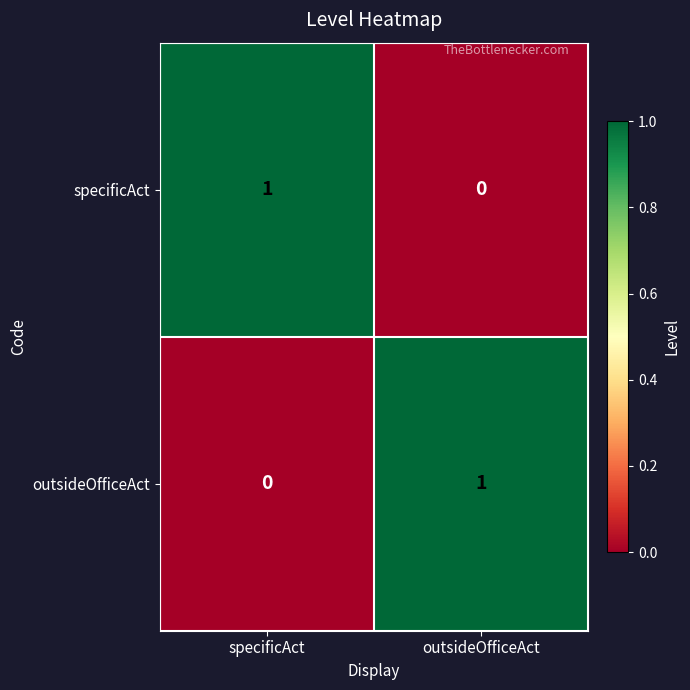

Is the value of specificAct at outsideOfficeAct greater than the value of outsideOfficeAct at outsideOfficeAct?

No